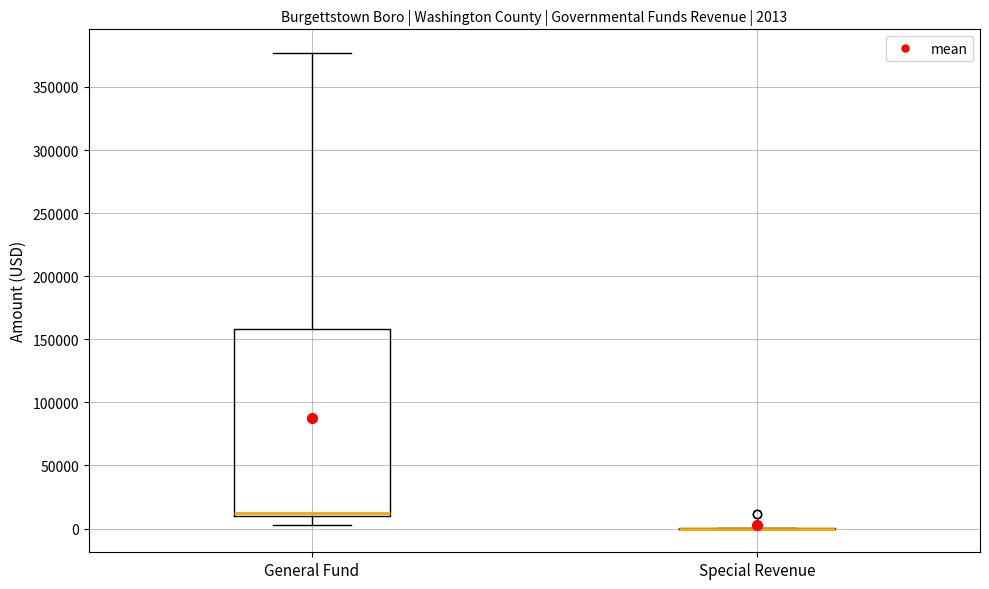

Which box is the tallest, from its lower edge to its upper edge?

General Fund